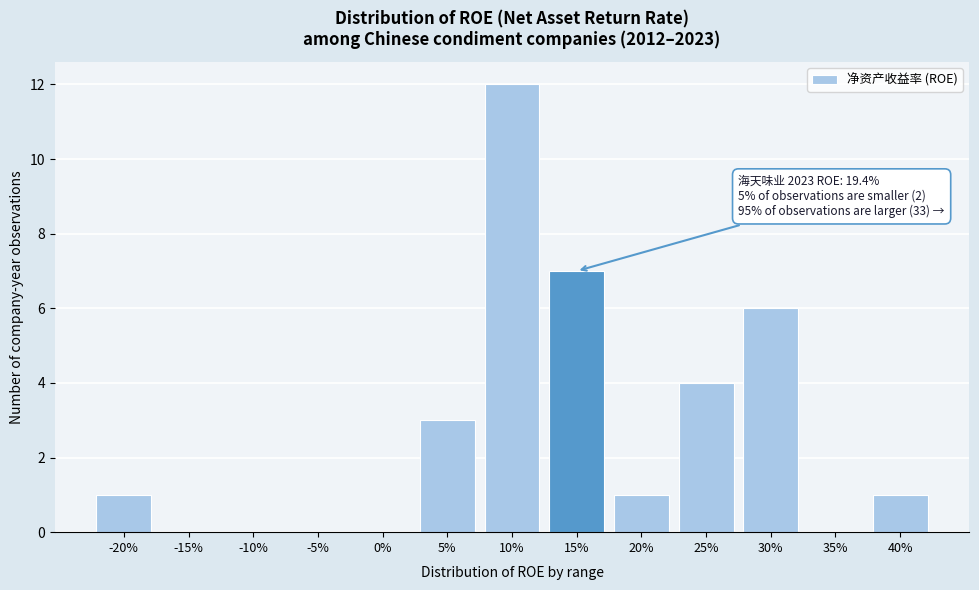

Reading left to right, what are all the values shown in this chart?

-20%=1	-15%=0	-10%=0	-5%=0	0%=0	5%=3	10%=12	15%=7	20%=1	25%=4	30%=6	35%=0	40%=1